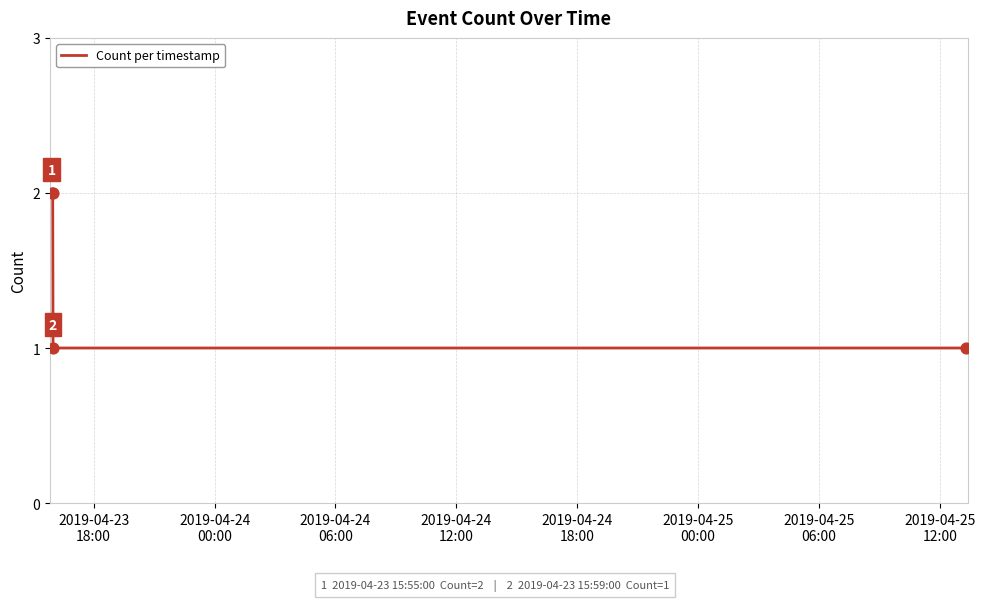

How many values are between 1 and 2?

4